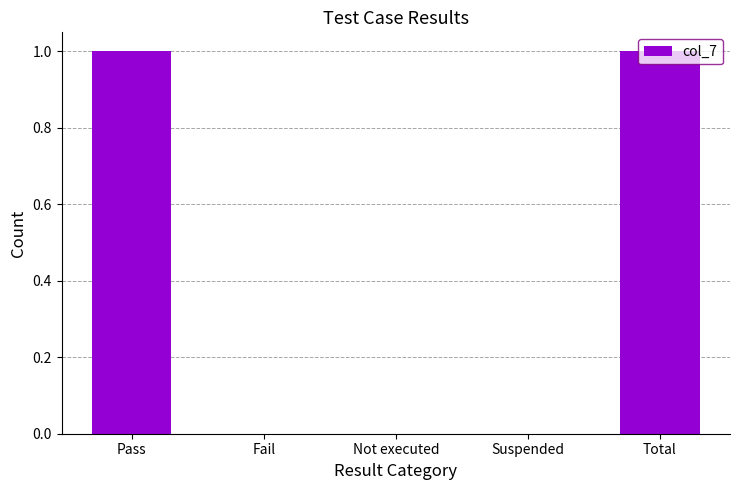

How many series are shown in this chart?

1